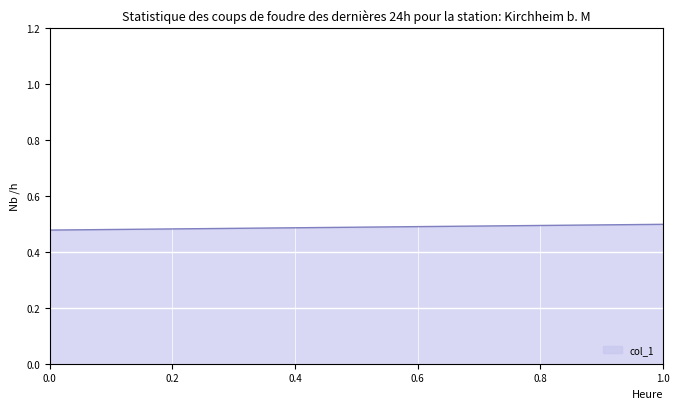

Reading left to right, what are all the values shown in this chart?

0.5	0.5